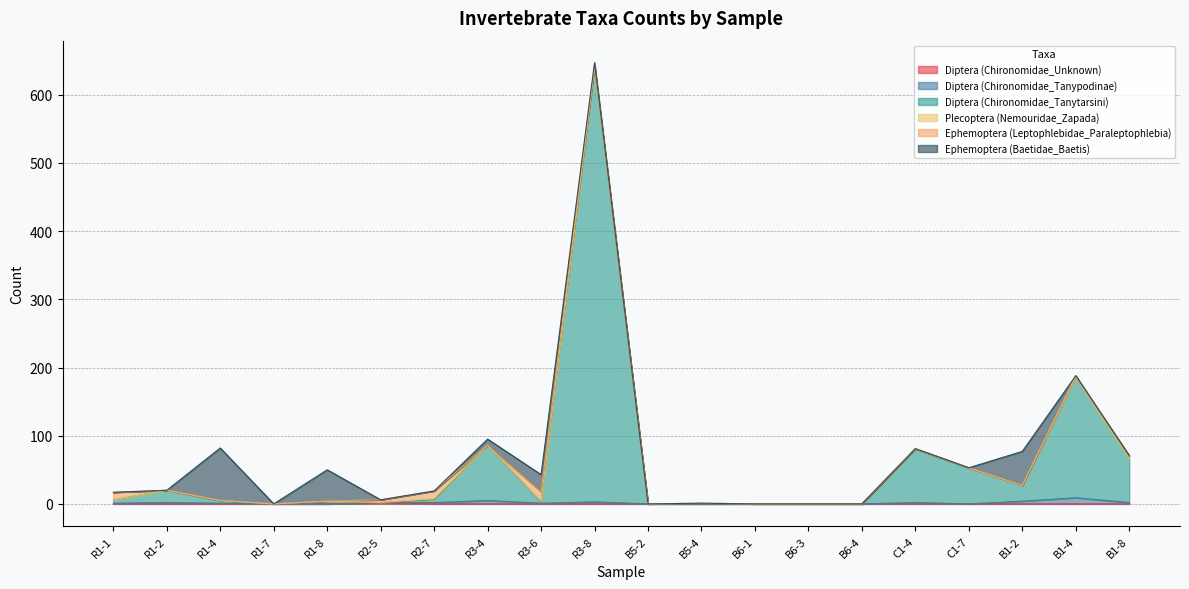

At which category is the sum across all series the highest?

R3-8